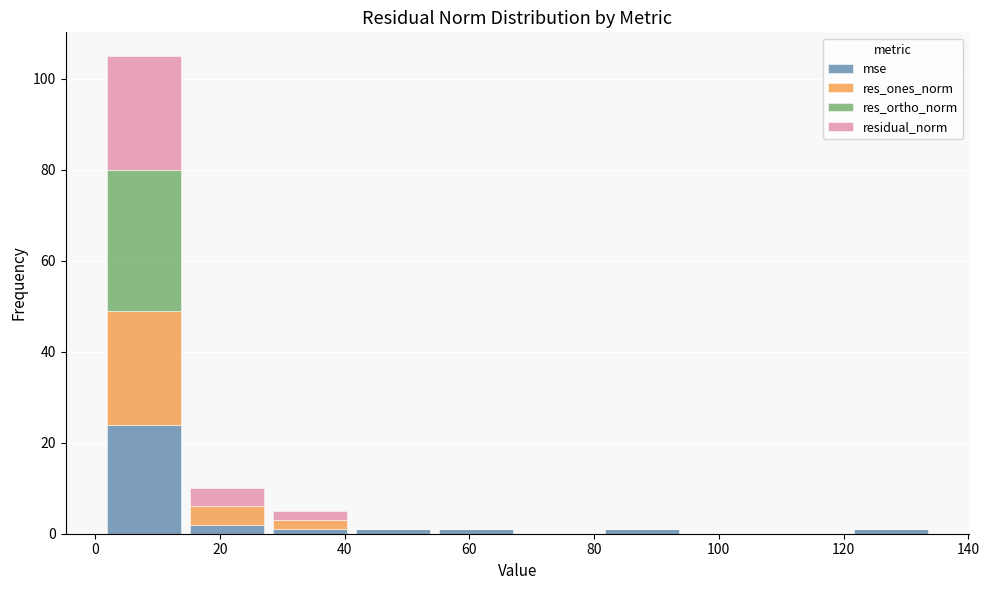

Reading left to right, transcribe this chart: for each stacked bar, give the range it covers on the x-axis and its total height. Neither the bar edges nor the heights are printed on the chart, so give them approximately, as read against the axes.

2 to 14: 106
14 to 28: 10
28 to 42: 6
42 to 54: under 2
54 to 68: under 2
68 to 82: 0
82 to 94: under 2
94 to 108: 0
108 to 120: 0
120 to 134: under 2